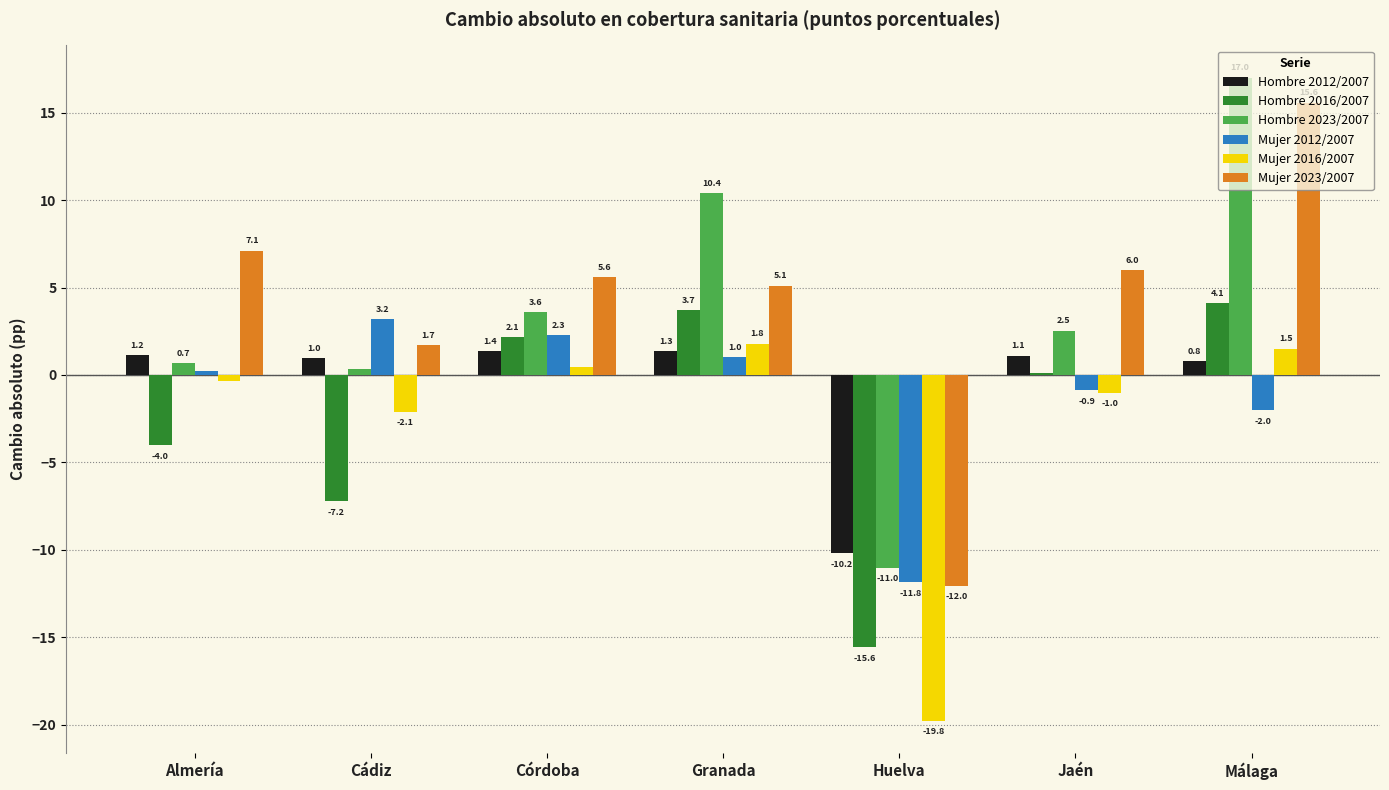

What is the average value of the Hombre 2016/2007 series?

-2.4